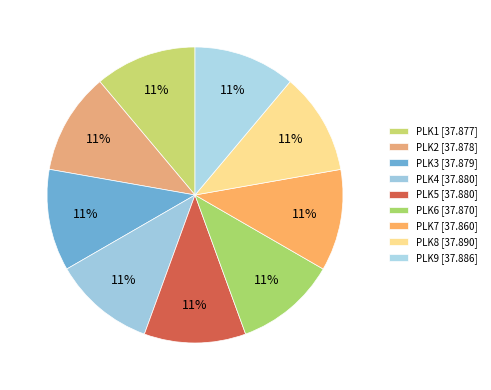

Count the number of slices in the pie.

9